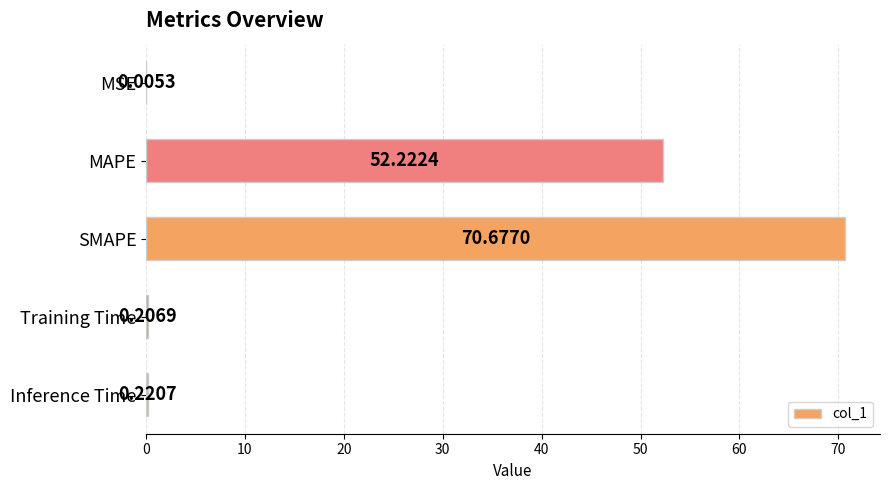

Which label corresponds to the largest value in the chart?

SMAPE